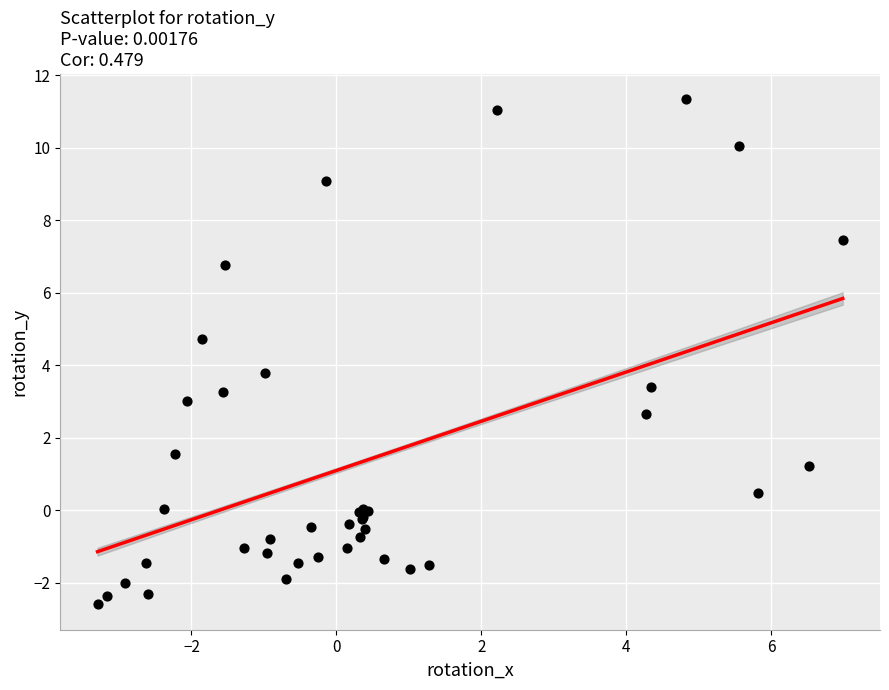

What Y value in the scatter plot is closest to 4?

3.8